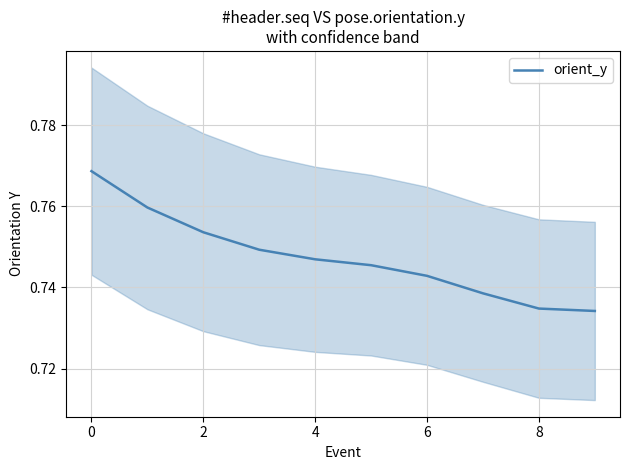

Reading right to left, what are all the values shown in this chart?

0.7	0.7	0.7	0.7	0.7	0.7	0.7	0.8	0.8	0.8